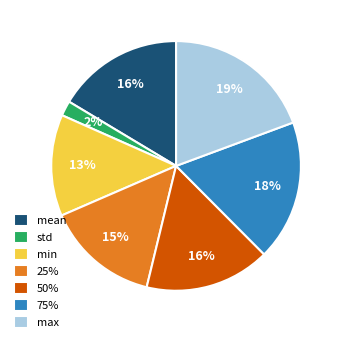

Is it true that min is 26% of the pie?

False